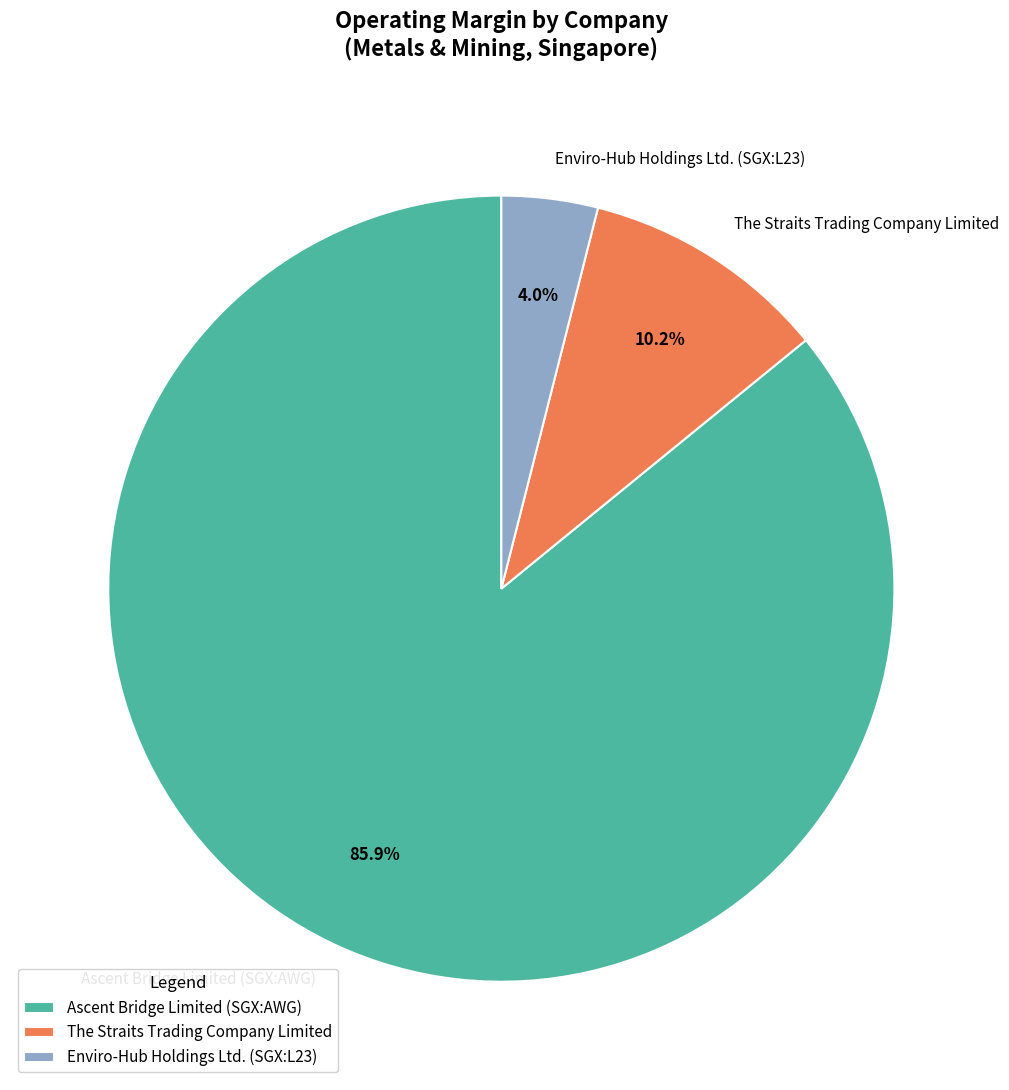

To the nearest percent, what is the combined percentage of Enviro-Hub Holdings Ltd. (SGX:L23) and Ascent Bridge Limited (SGX:AWG)?

90%